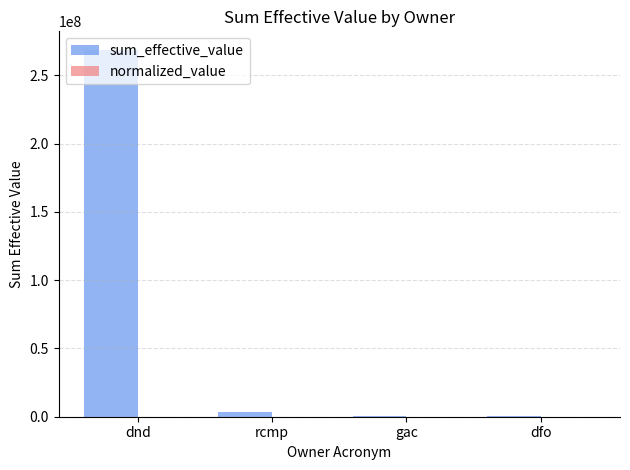

Which series has the largest total across all categories?

sum_effective_value